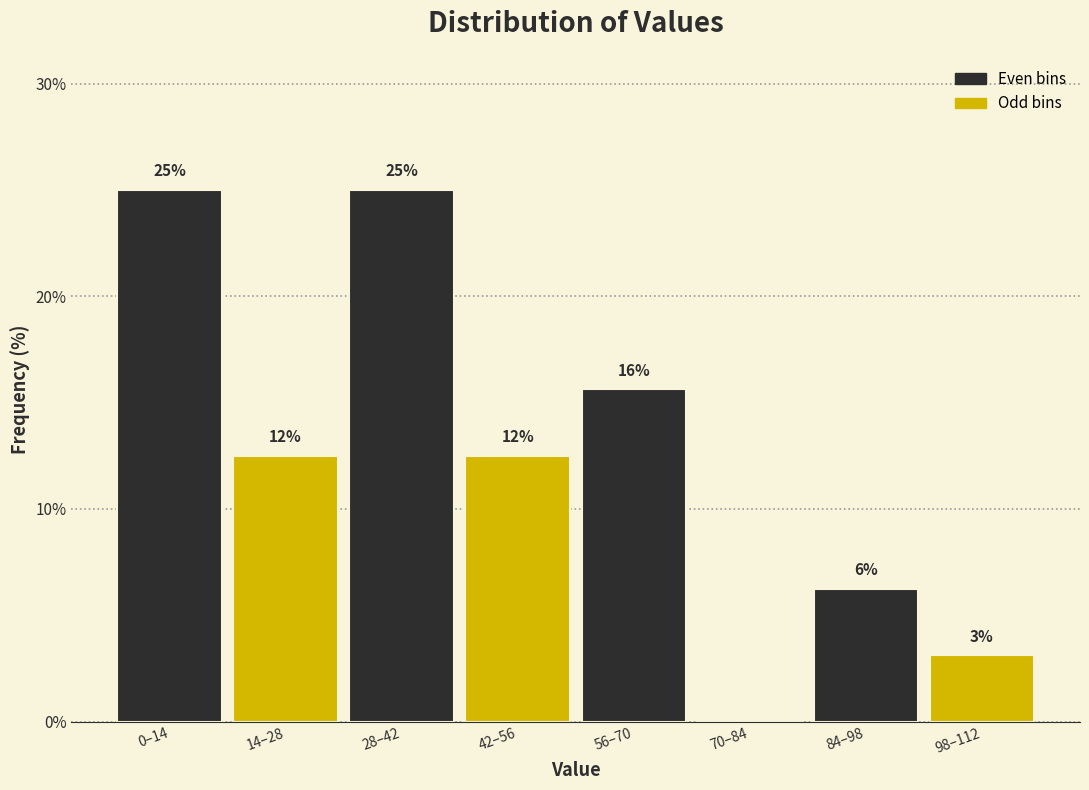

Are the bars horizontal?

No